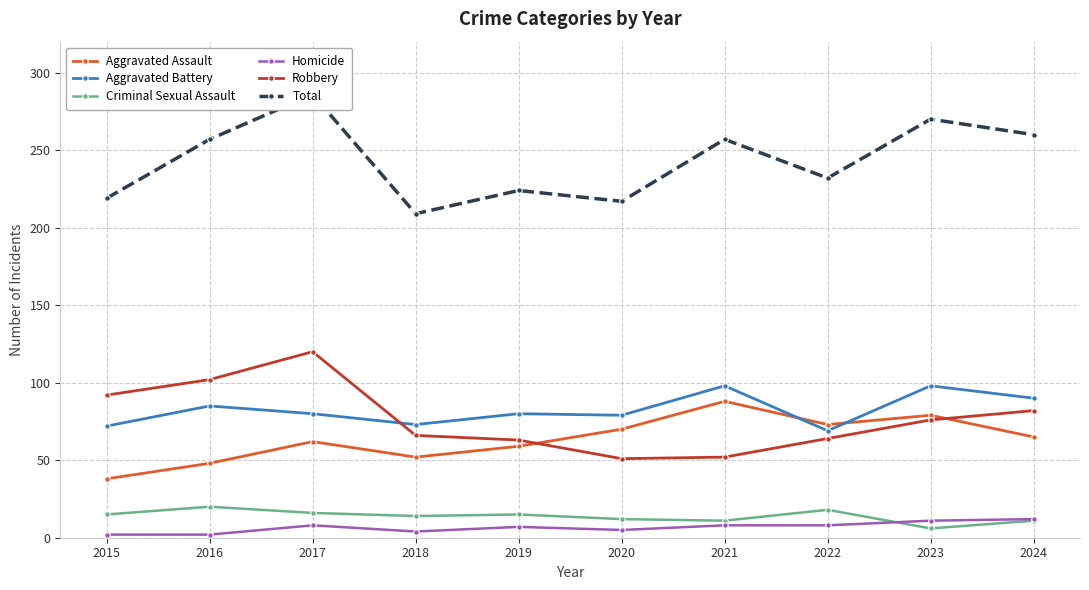

What is the highest value of the Total series?

286